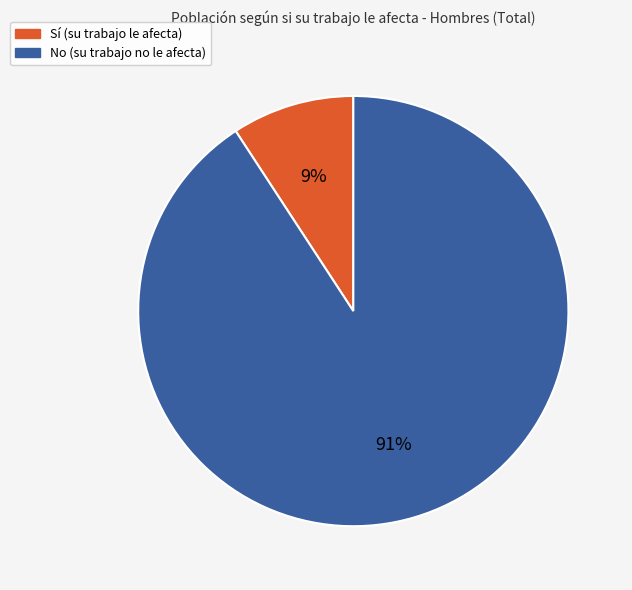

Is Sí the majority of the pie?

No